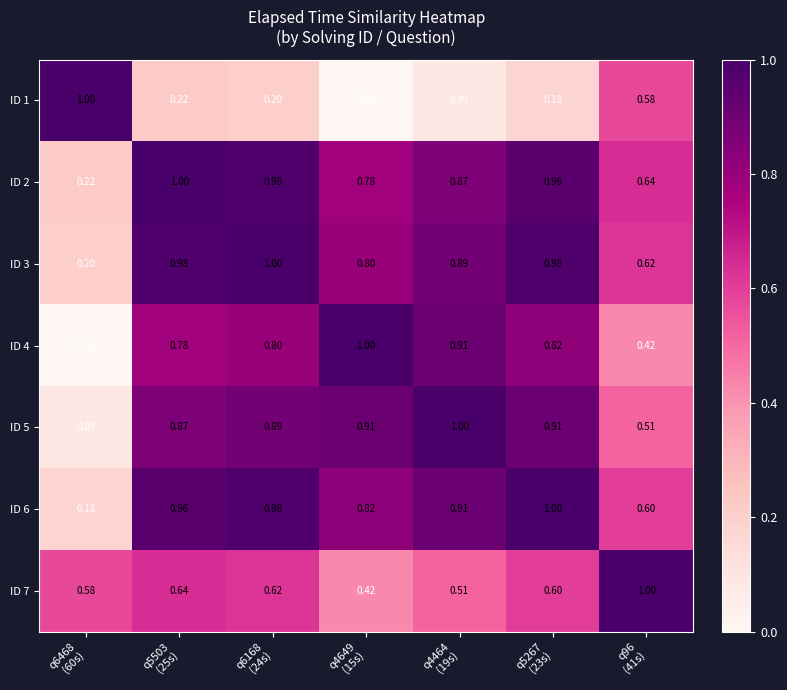

What is the spread (max minus min) of values at q5503
(25s)?

0.8